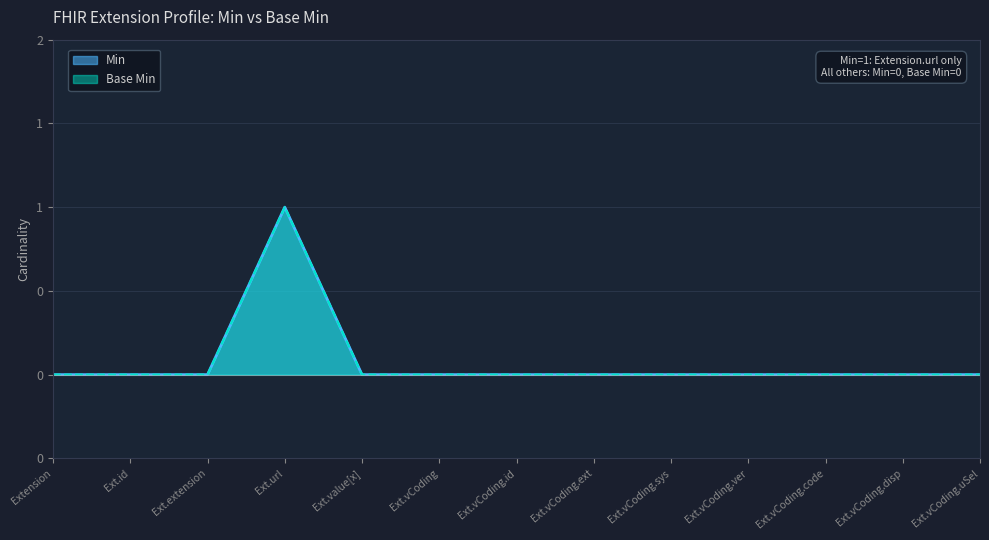

Where is Base Min nearest to the value 0?

Extension